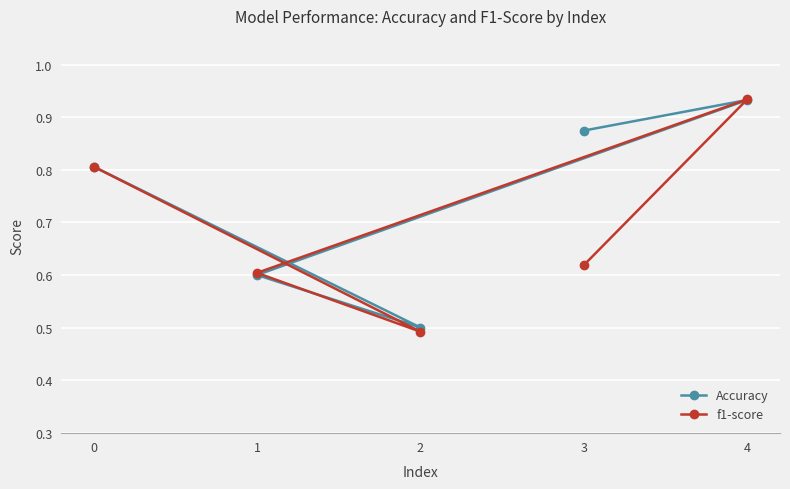

What is the sum of the Accuracy values at 3 and 4?

1.8